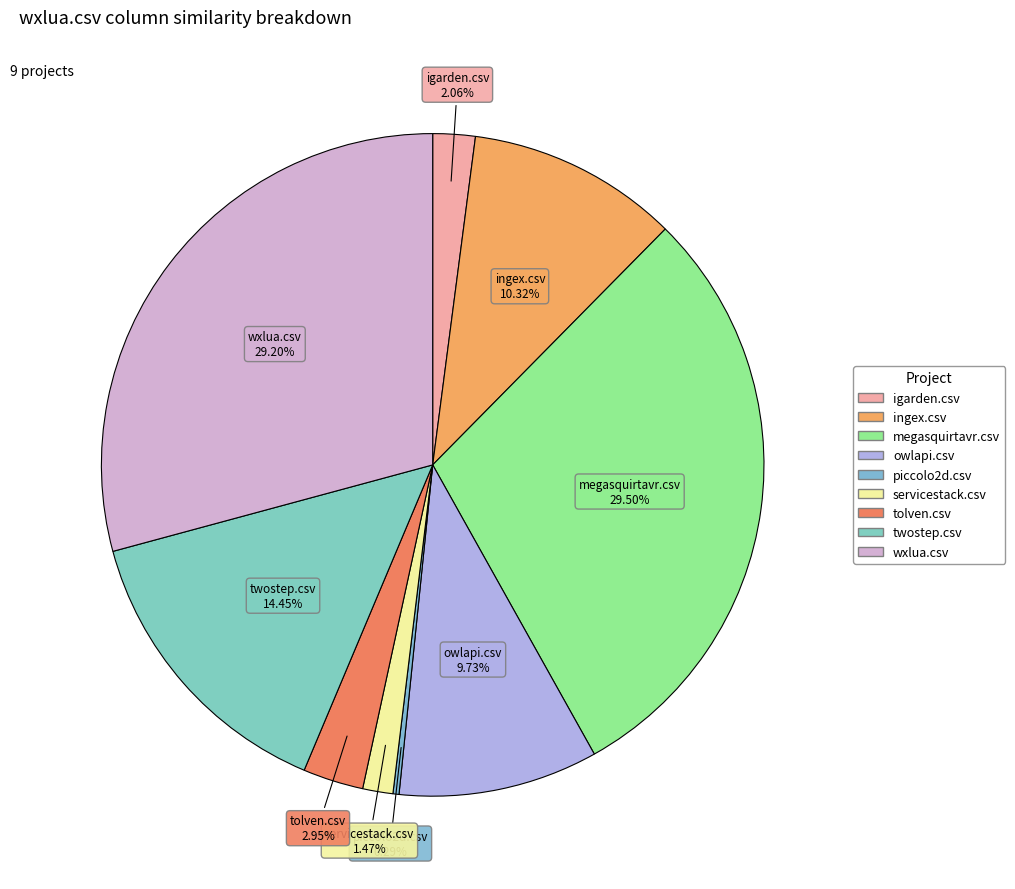

What percentage is the wxlua.csv slice, to the nearest percent?

29%